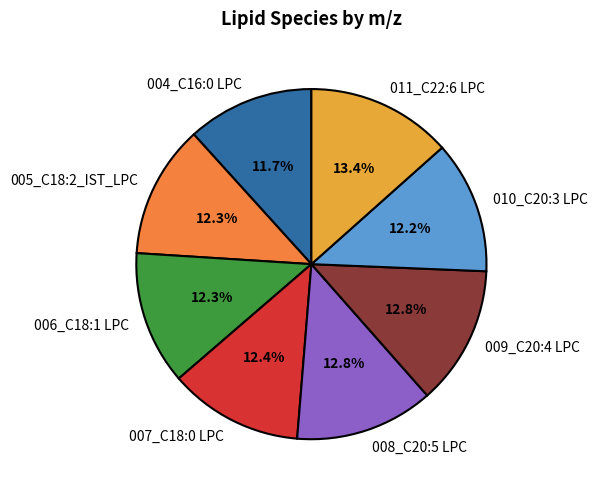

Between 004_C16:0 LPC and 005_C18:2_IST_LPC, which is larger?

005_C18:2_IST_LPC